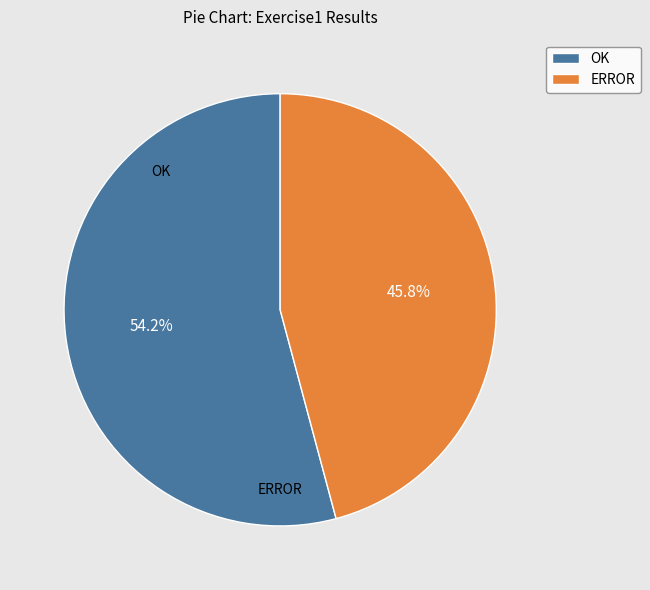

Which slice is the largest?

OK